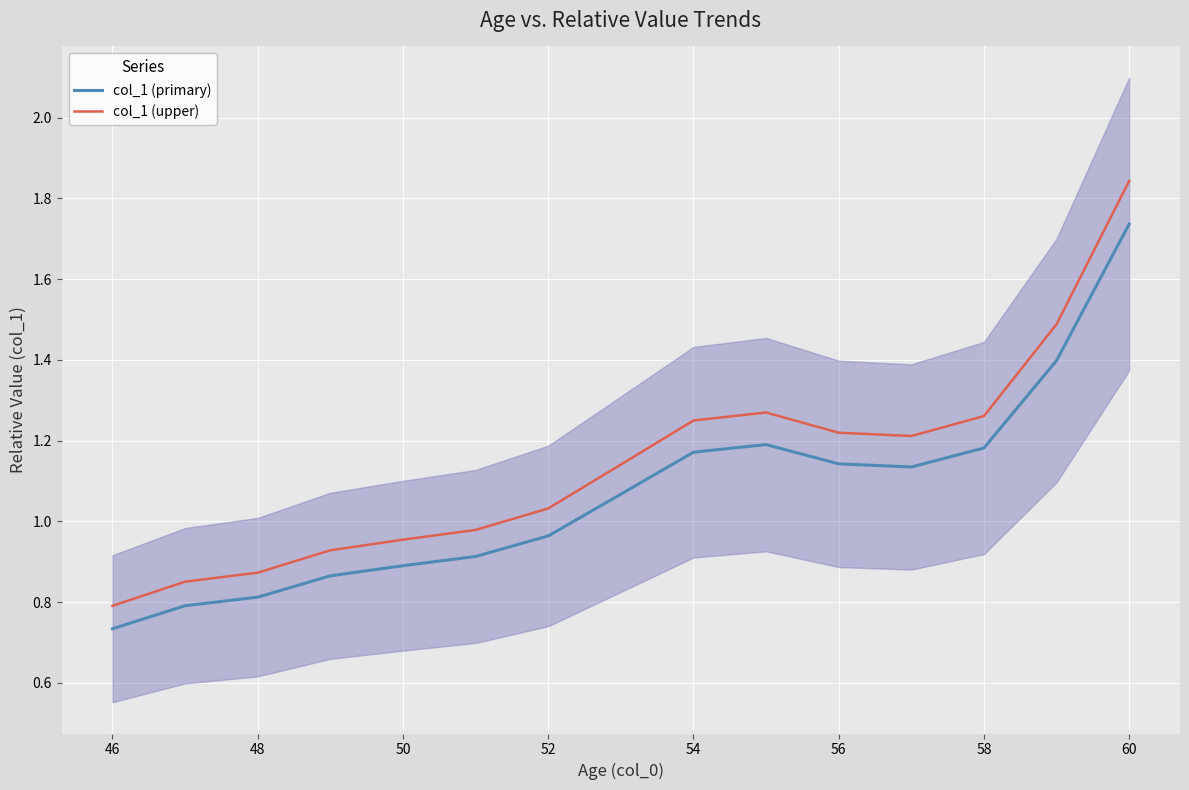

Reading left to right, extract all data points from this chart.

col_1 (primary): 0.7	0.8	0.8	0.9	0.9	0.9	1.0	1.1	1.2	1.2	1.1	1.1	1.2	1.4	1.7
col_1 (upper): 0.8	0.9	0.9	0.9	1.0	1.0	1.0	1.1	1.2	1.3	1.2	1.2	1.3	1.5	1.8